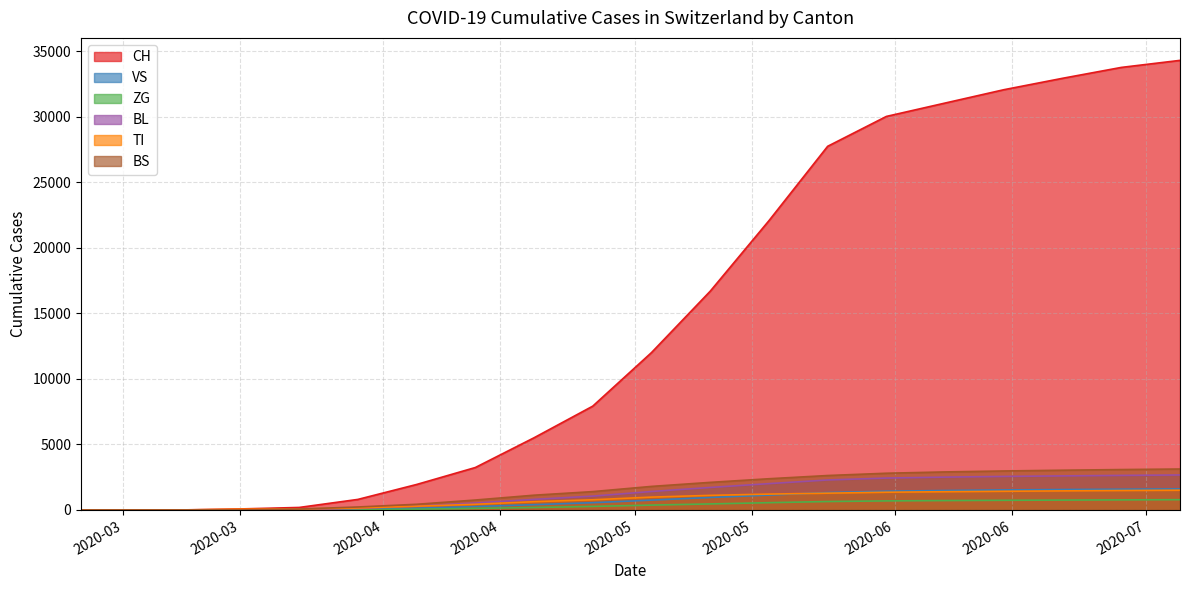

Does the chart display data point markers on the line(s)?

No